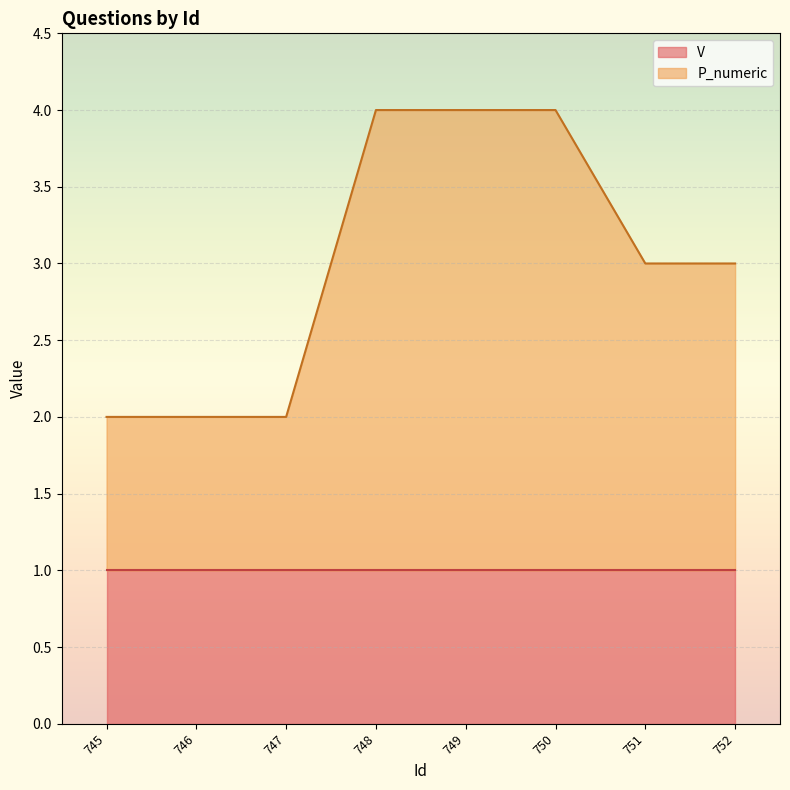

What is the difference between the second highest and minimum values?

2